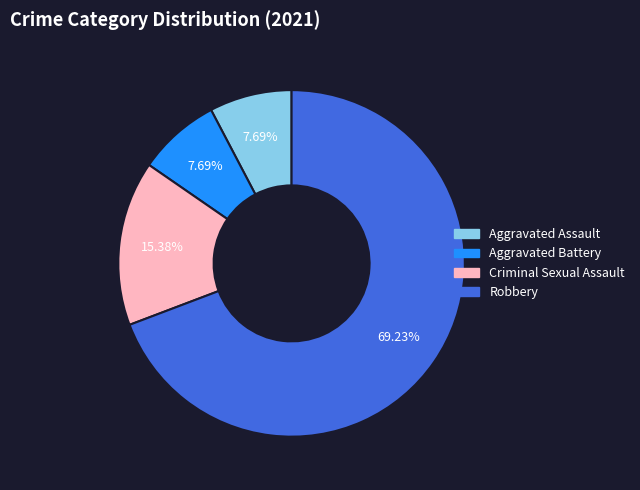

The Robbery slice represents 55% of the pie. True or false?

False